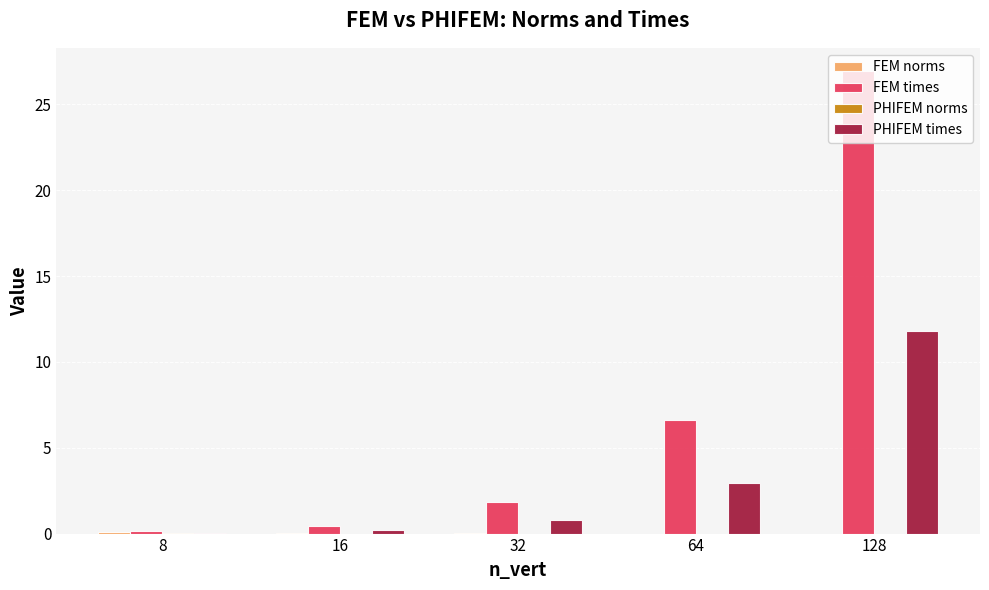

The FEM times series shows 0.1 at 8. True or false?

True